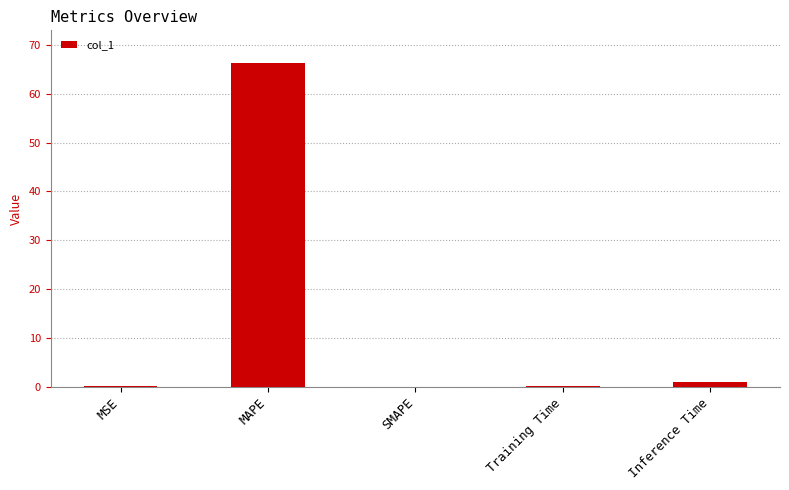

True or false: the data shows 22.8 at SMAPE.

False